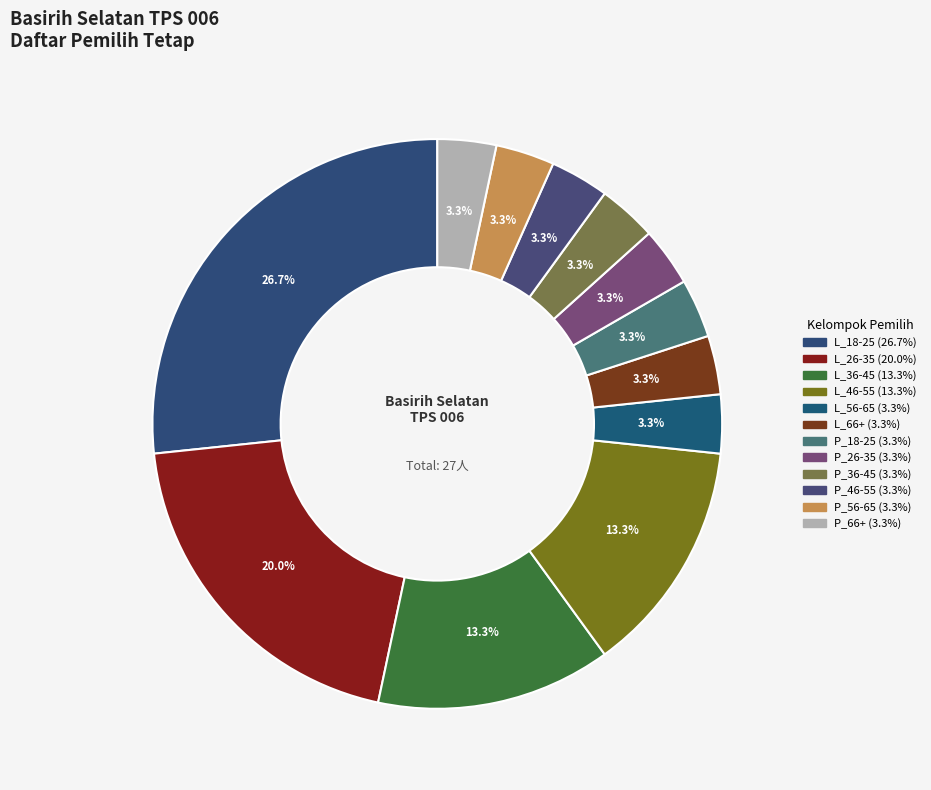

Count the number of slices in the pie.

12